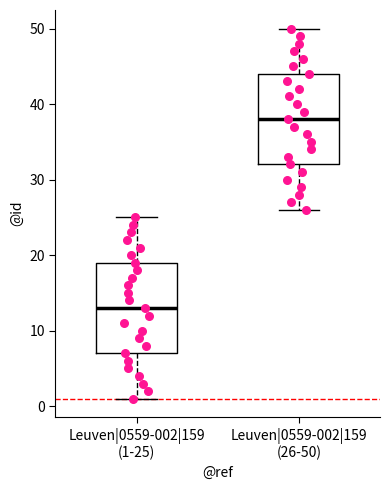

Which box has the lowest median line?

Leuven|0559-002|159 (1-25)